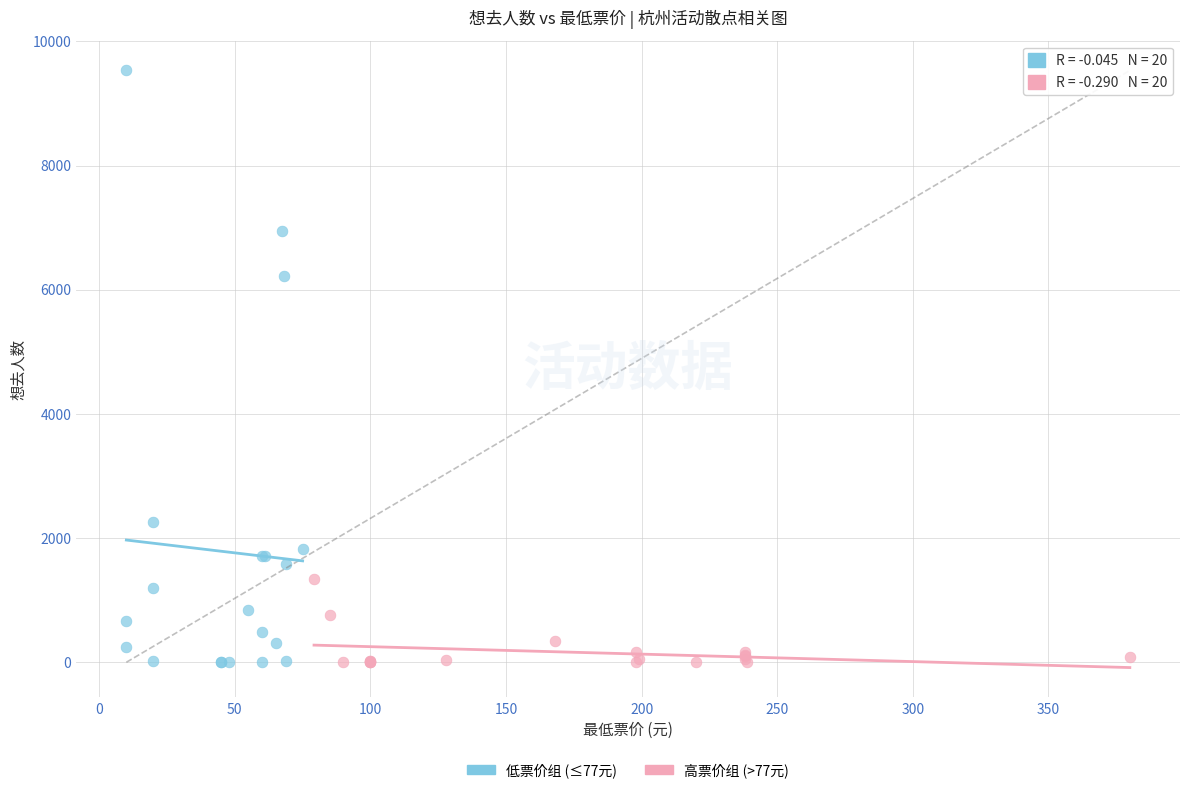

Which series has the largest Y range (max minus min)?

低票价组 (≤77元)